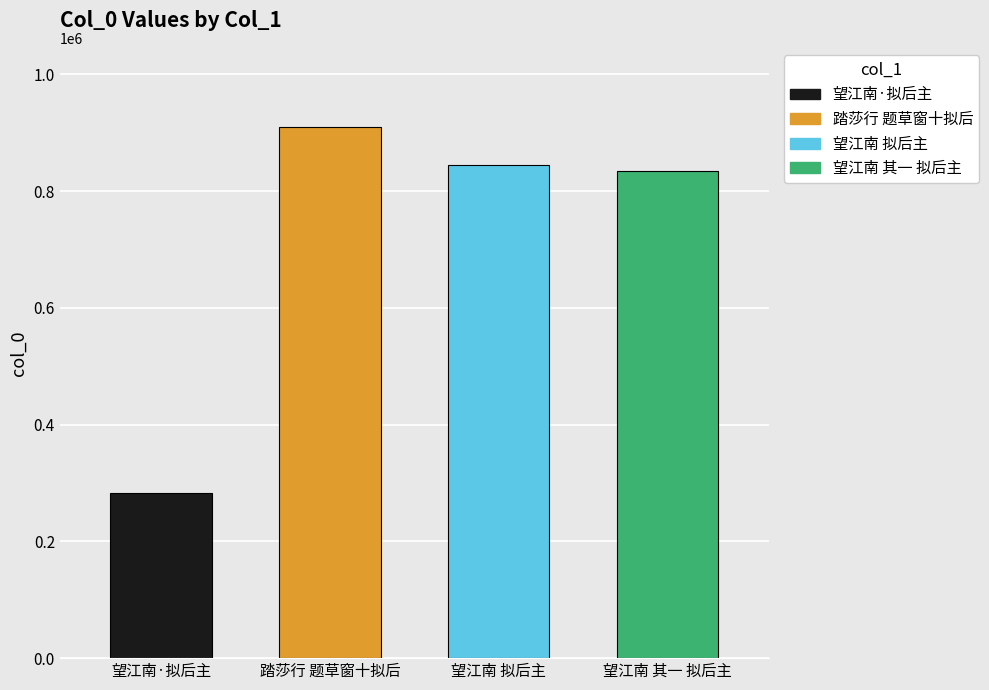

Count the number of values greater than 844520.

1